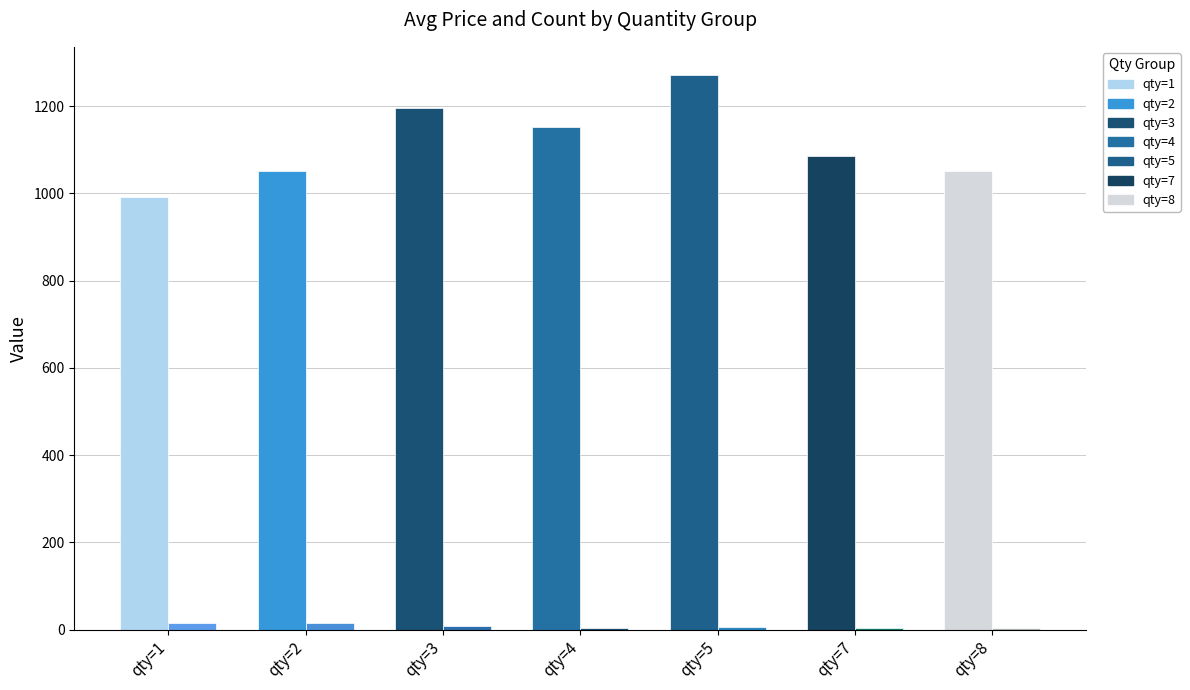

Which label corresponds to the largest value in the chart?

qty=5